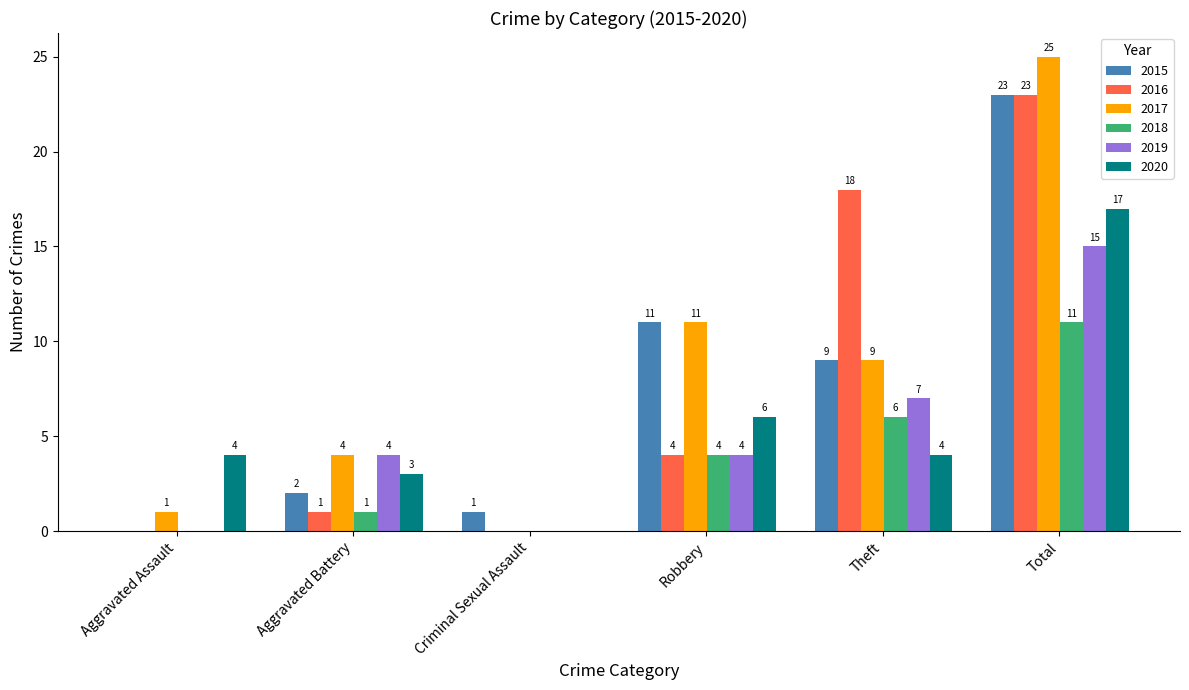

Where is 2020 nearest to the value 8?

Robbery